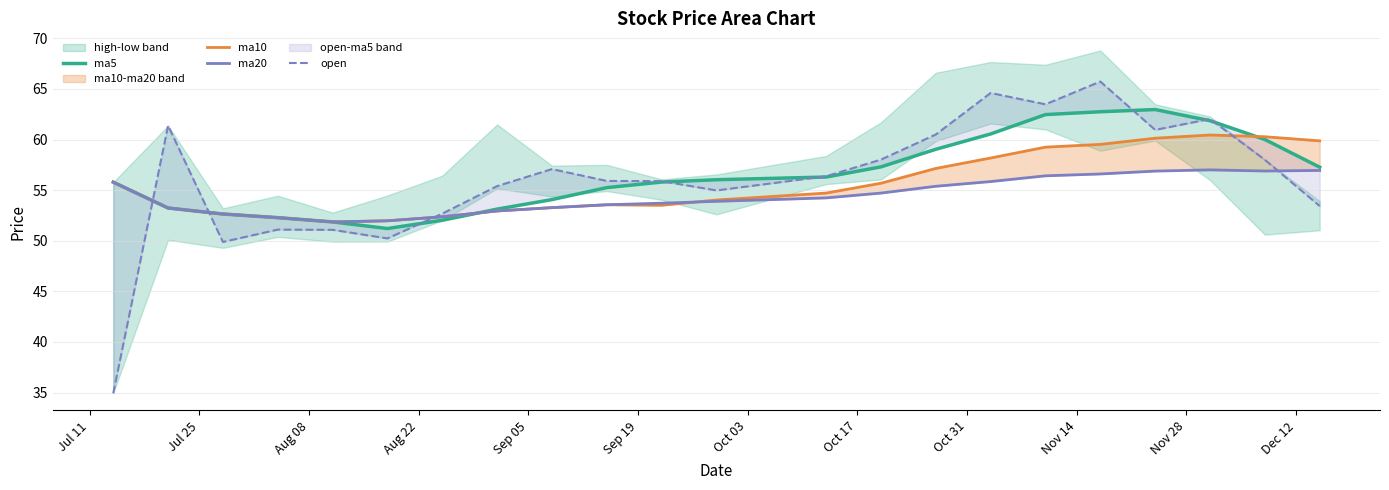

Between which two adjacent categories do ma10 and open first intersect?

Jul 11 and Jul 25